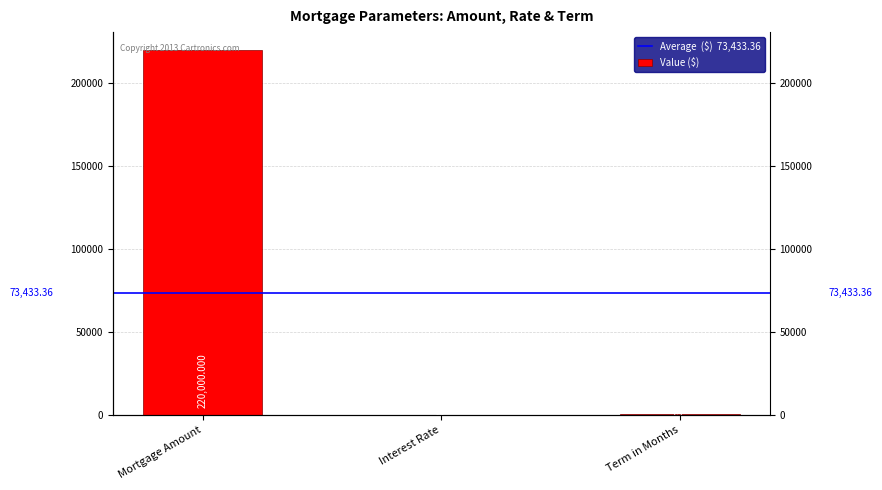

Are the bars horizontal?

No